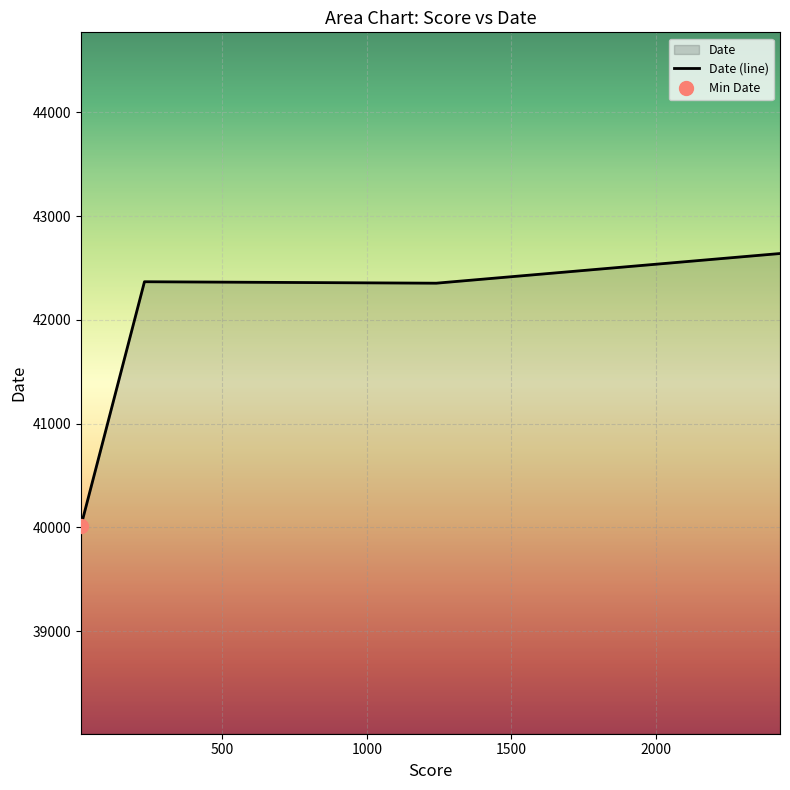

Where does the data first go above 42368?

1500